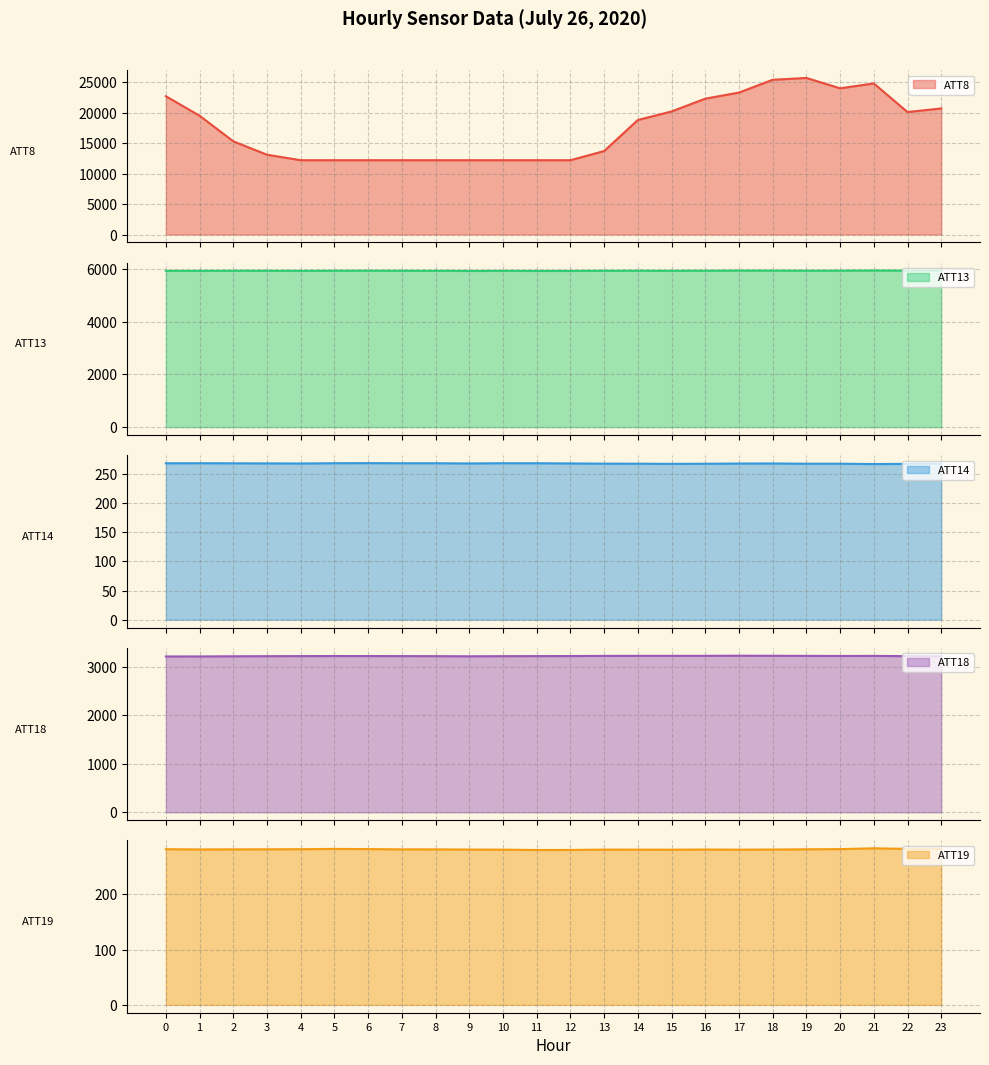

Which has a higher value, 23 or 3?

23